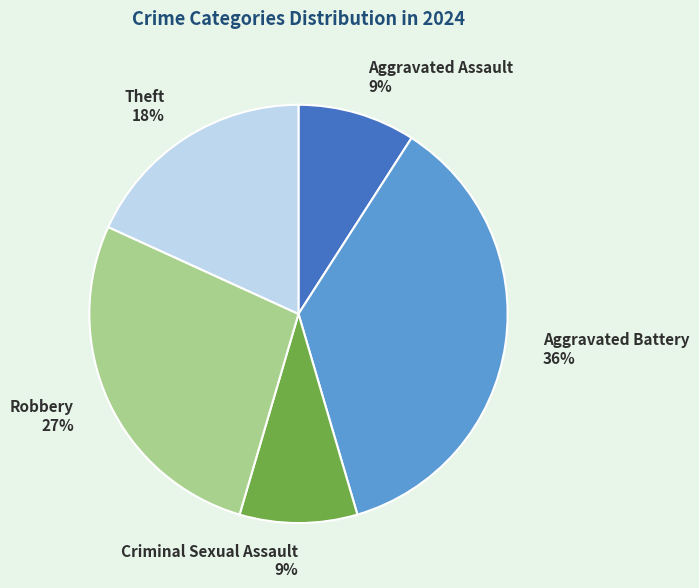

To the nearest percent, what is the difference between the Aggravated Assault and Robbery slice percentages?

18%